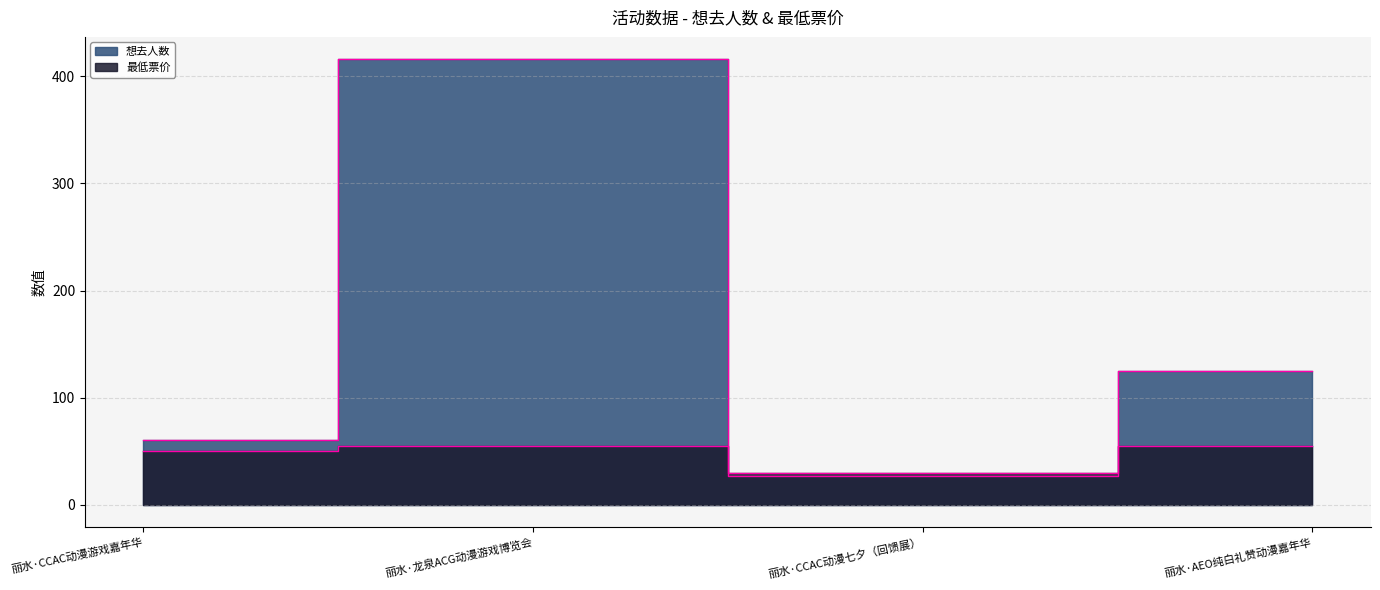

What are all the series names shown in the legend?

想去人数, 最低票价